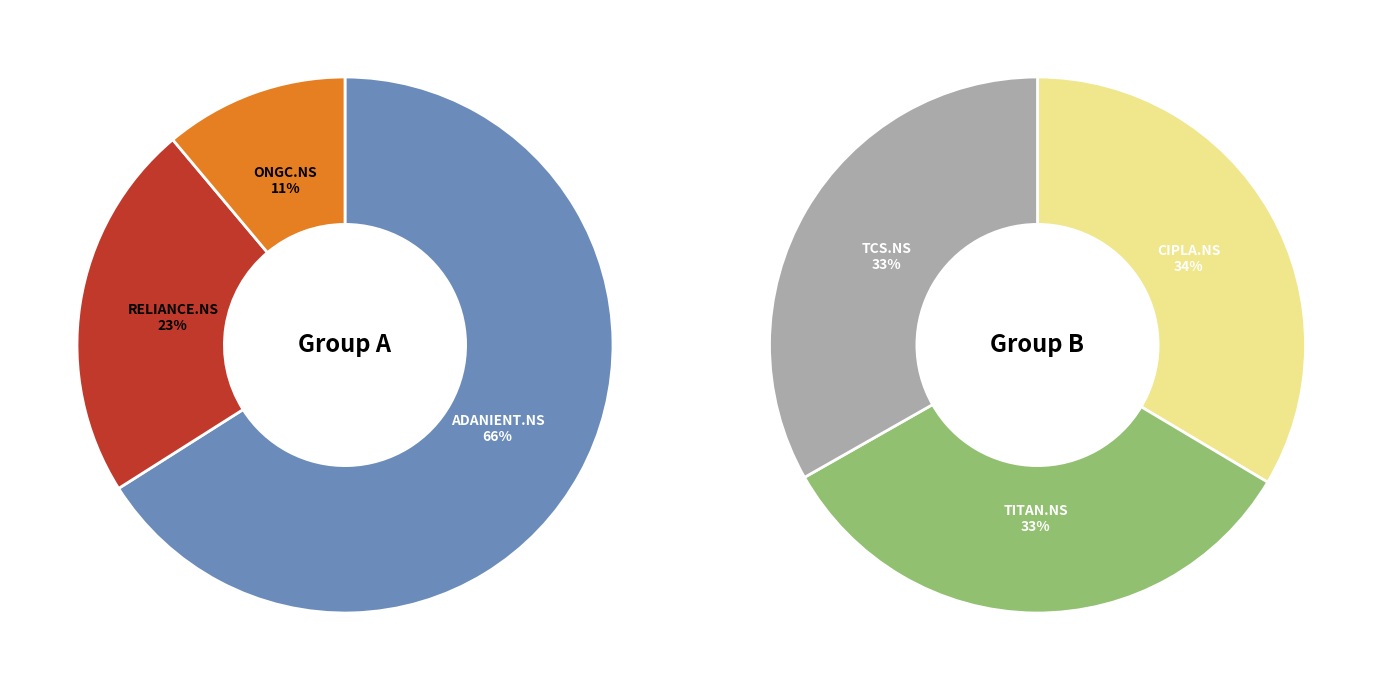

Rank the categories by value from highest to lowest.

ADANIENT.NS, CIPLA.NS, TITAN.NS, TCS.NS, RELIANCE.NS, ONGC.NS